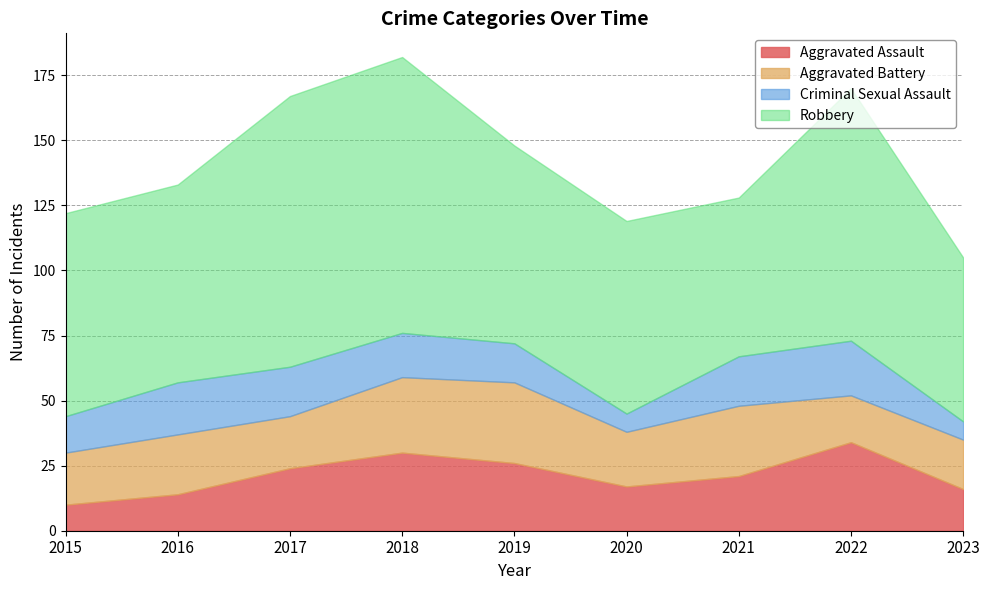

How many values in the Robbery series are below 76?

3